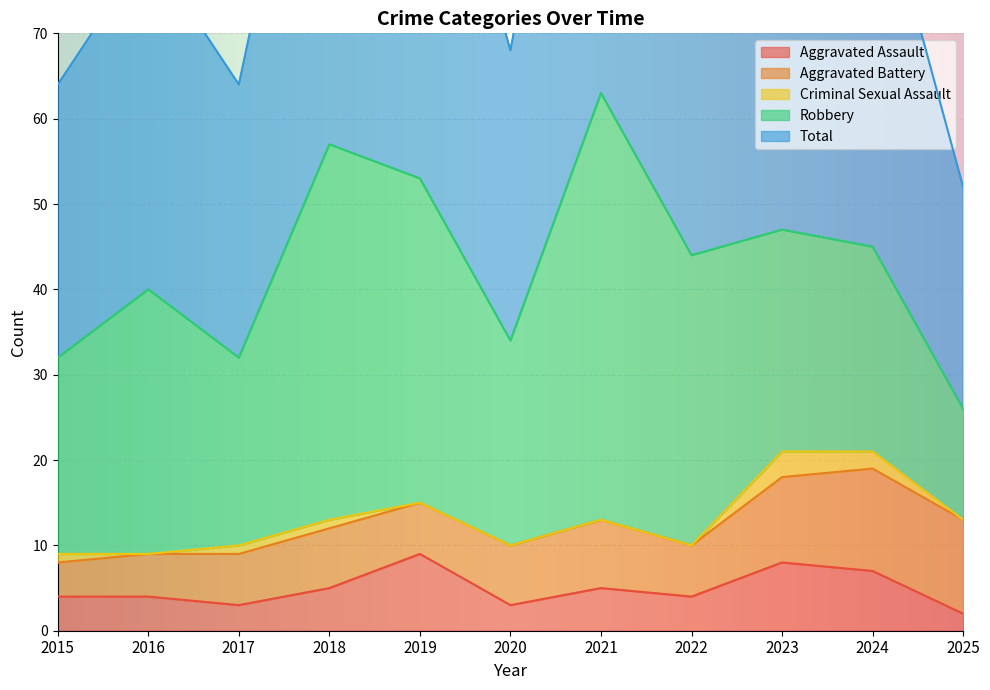

What is the difference between the Aggravated Battery values at 2016 and 2022?

1